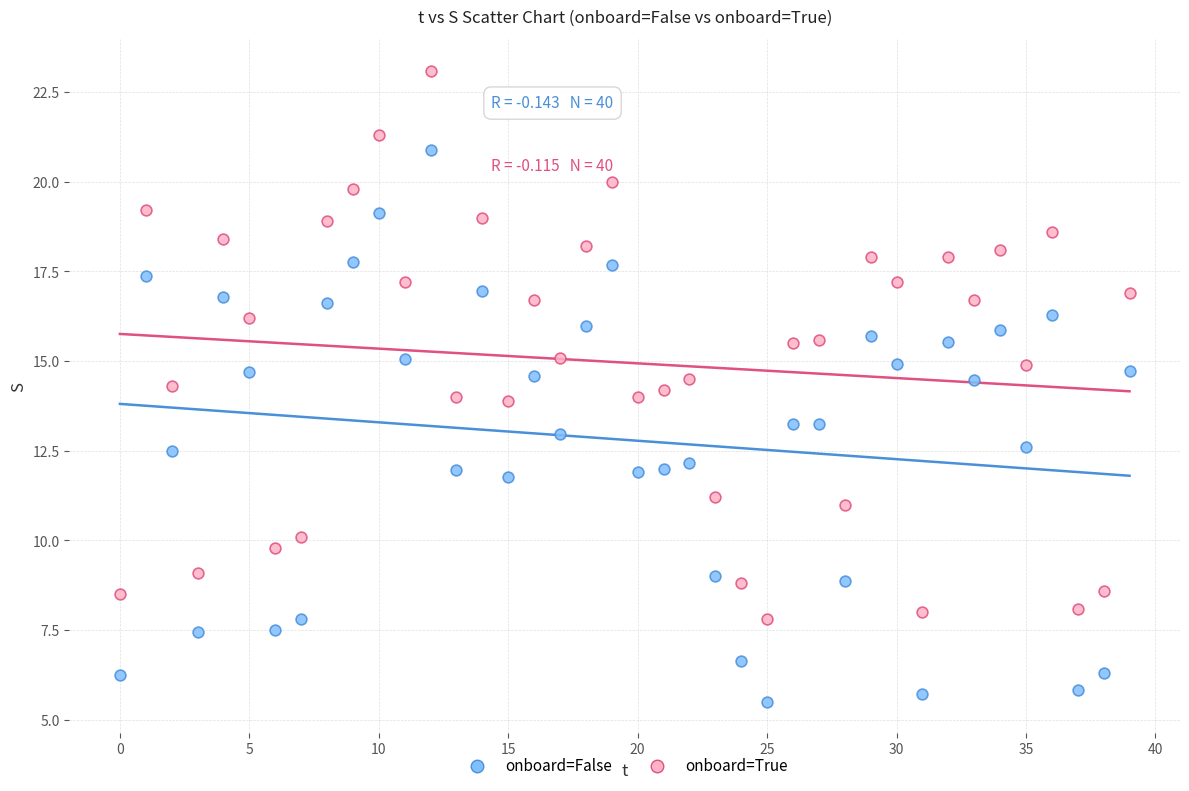

Across all data points, what is the range of Y values (max minus min)?

17.6